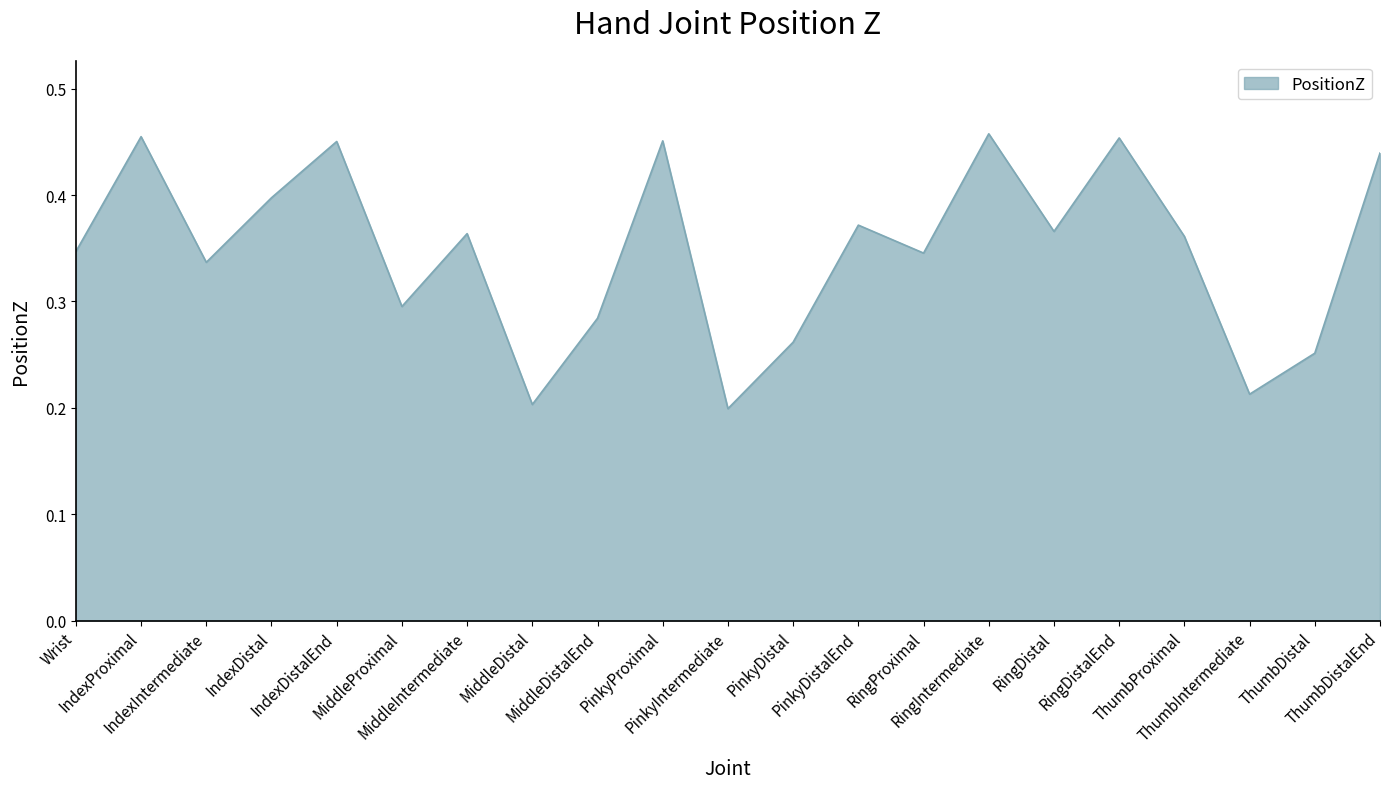

List the labels in order of value, largest first.

RingIntermediate, IndexProximal, RingDistalEnd, PinkyProximal, IndexDistalEnd, ThumbDistalEnd, IndexDistal, PinkyDistalEnd, RingDistal, MiddleIntermediate, ThumbProximal, Wrist, RingProximal, IndexIntermediate, MiddleProximal, MiddleDistalEnd, PinkyDistal, ThumbDistal, ThumbIntermediate, MiddleDistal, PinkyIntermediate